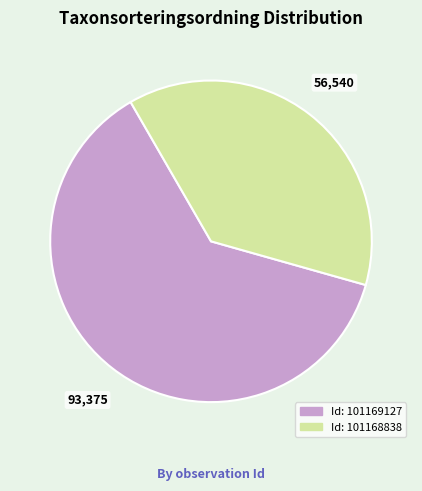

Is there a majority slice in this chart?

Yes